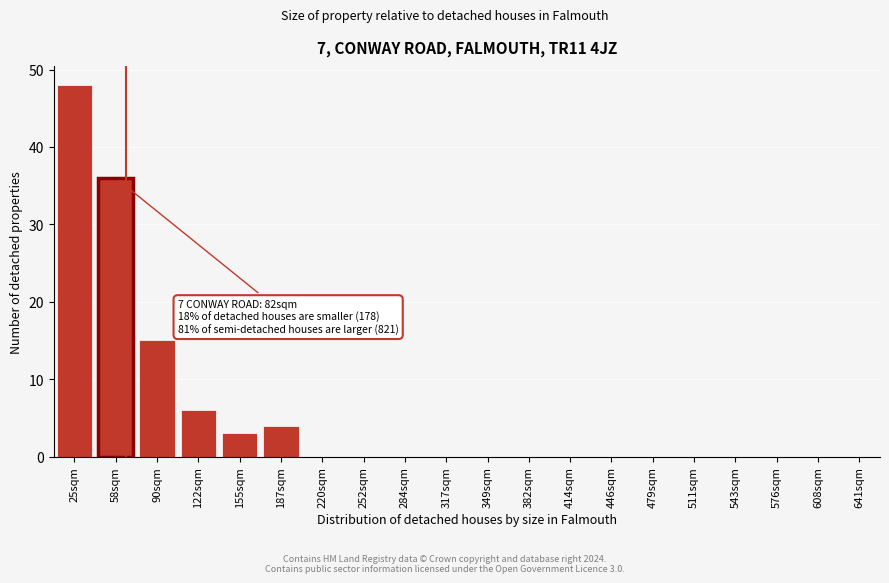

Reading right to left, transcribe all the data shown in this chart.

641sqm=0	608sqm=0	576sqm=0	543sqm=0	511sqm=0	479sqm=0	446sqm=0	414sqm=0	382sqm=0	349sqm=0	317sqm=0	284sqm=0	252sqm=0	220sqm=0	187sqm=4	155sqm=3	122sqm=6	90sqm=15	58sqm=36	25sqm=48